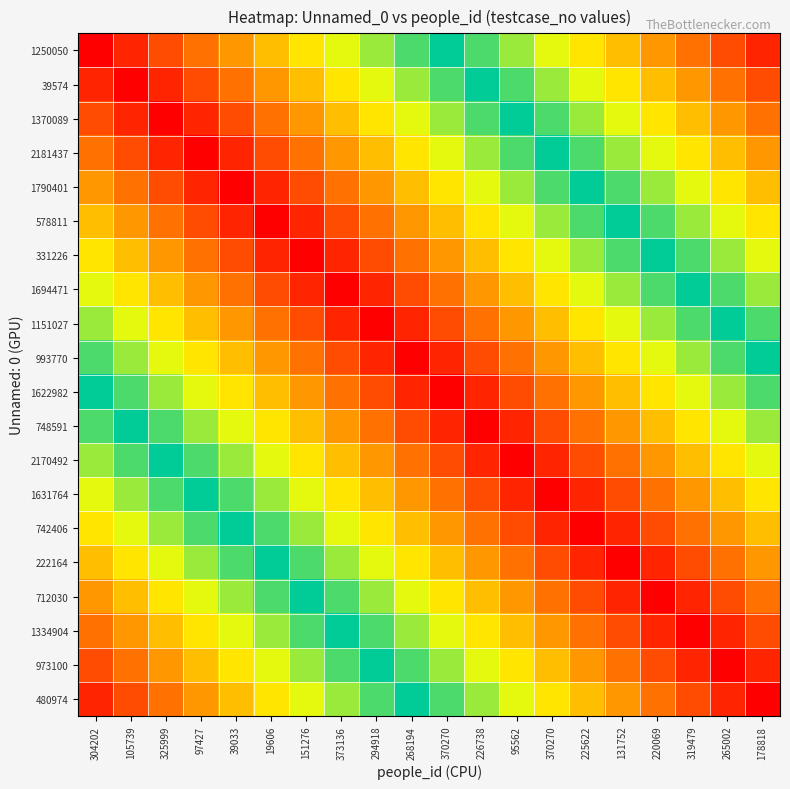

Which has a higher value, 268194 or 319479?

319479